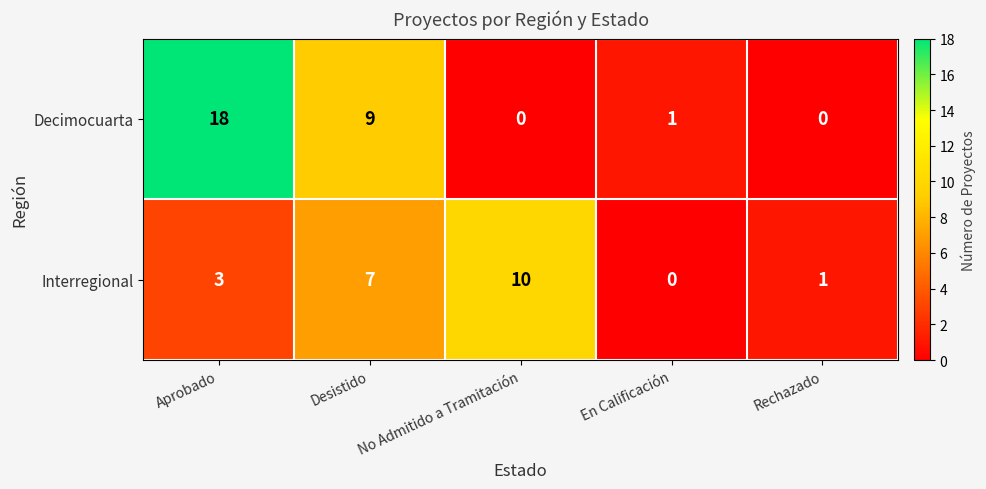

Which series changed the most between Aprobado and No Admitido a Tramitación?

Decimocuarta